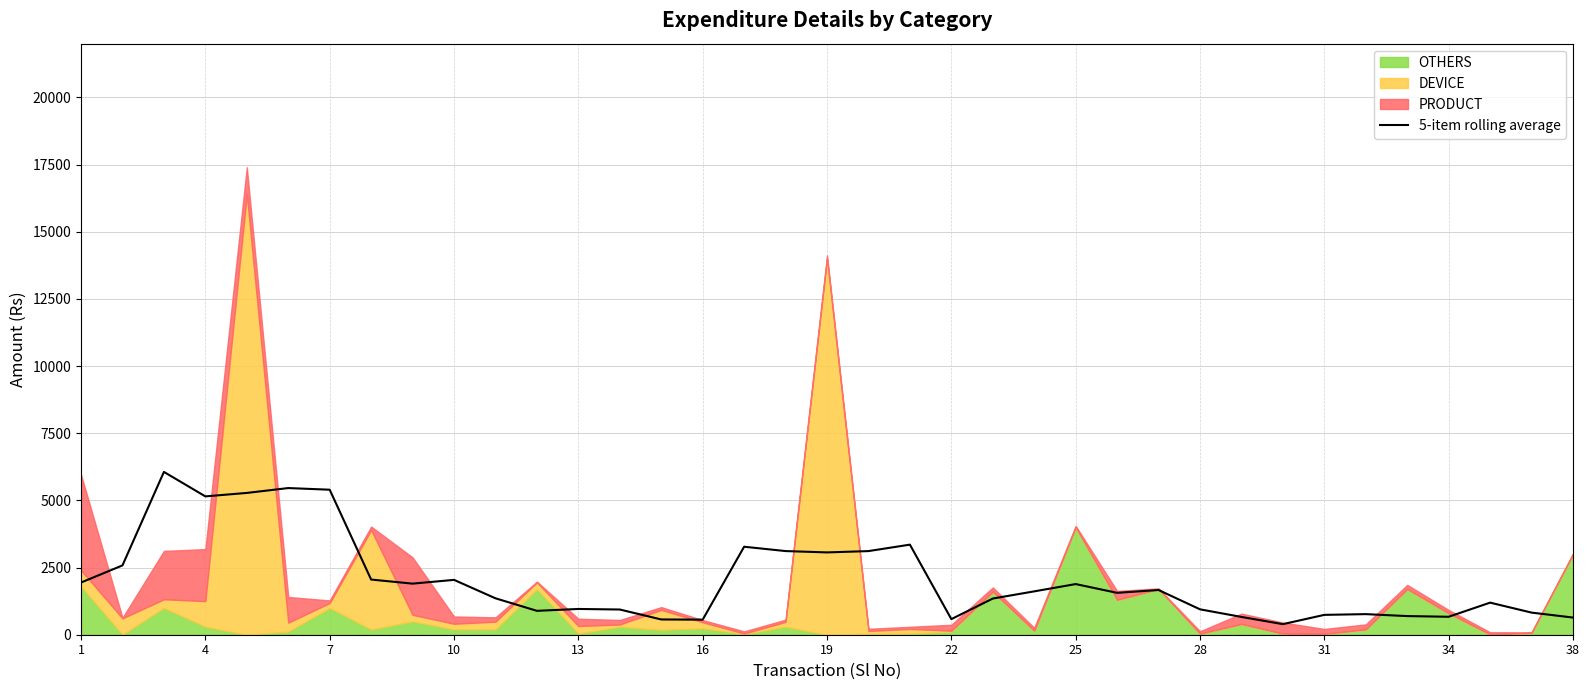

True or false: there are more than 1 points higher than both neighbors.

True